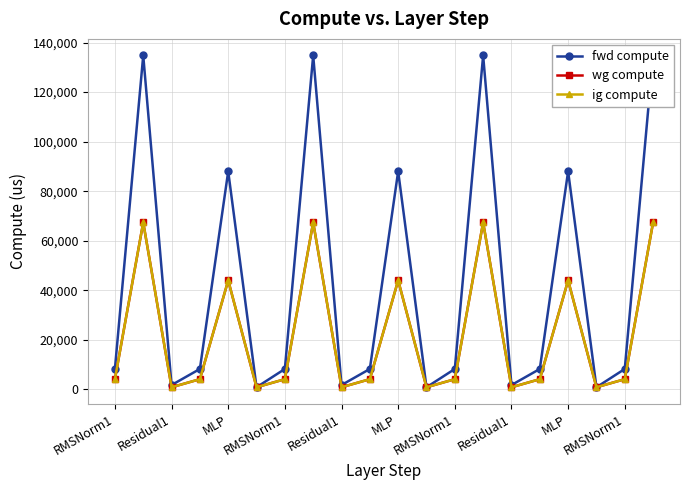

What is the approximate value of ig compute at 11?

884.1